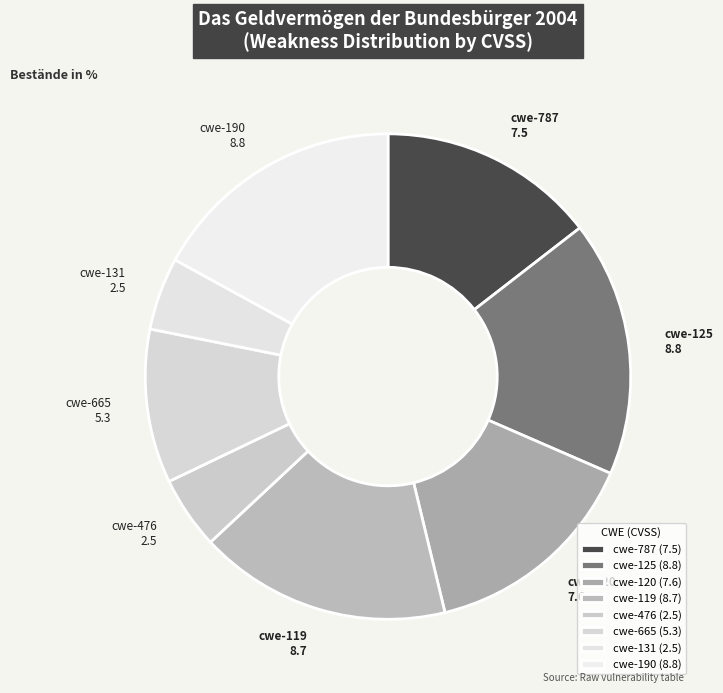

How many slices are in this pie chart?

8